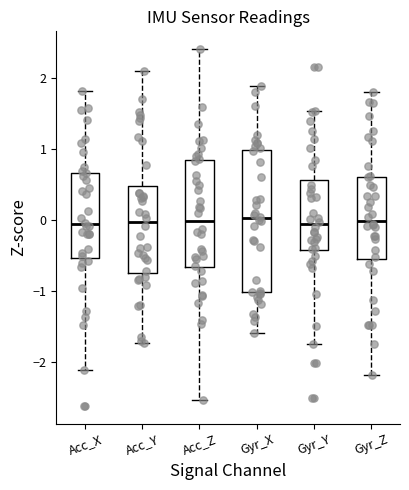

Reading left to right, read every box against the y-axis: the position of its median line, the range the box covers, and the ends of its whiskers. The values are not printed on the chart, so give them approximately, as read against the axis.

Acc_X: median -0.1, box -0.5 to 0.7, whiskers -2.1 to 1.8
Acc_Y: median 0.0, box -0.7 to 0.5, whiskers -1.7 to 2.1
Acc_Z: median 0.0, box -0.7 to 0.8, whiskers -2.5 to 2.4
Gyr_X: median 0.0, box -1.0 to 1.0, whiskers -1.6 to 1.9
Gyr_Y: median -0.1, box -0.4 to 0.6, whiskers -1.7 to 1.5
Gyr_Z: median 0.0, box -0.5 to 0.6, whiskers -2.2 to 1.8